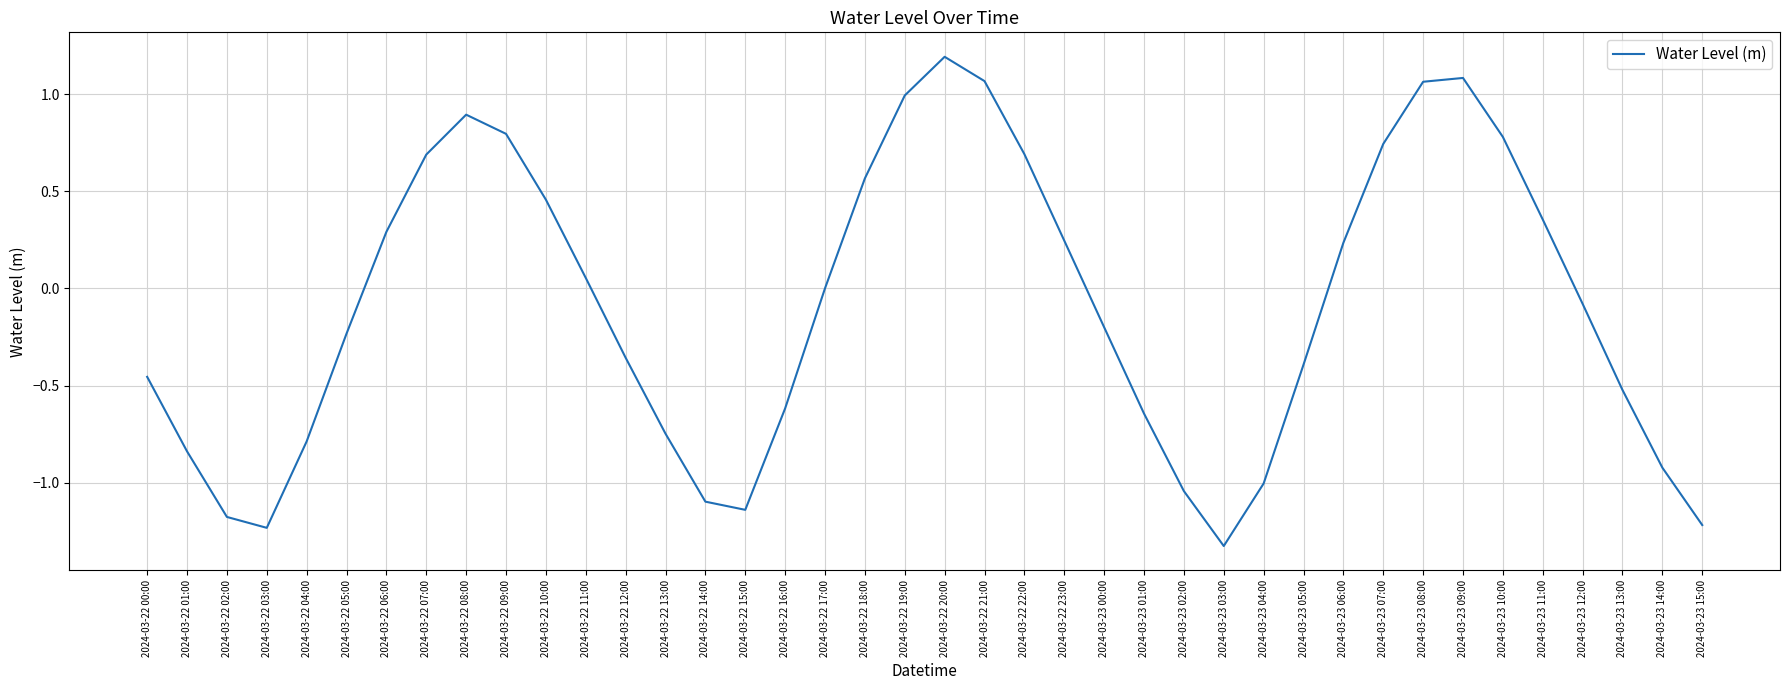

Is it true that the value at 2024-03-23 13:00 is -0.5?

True